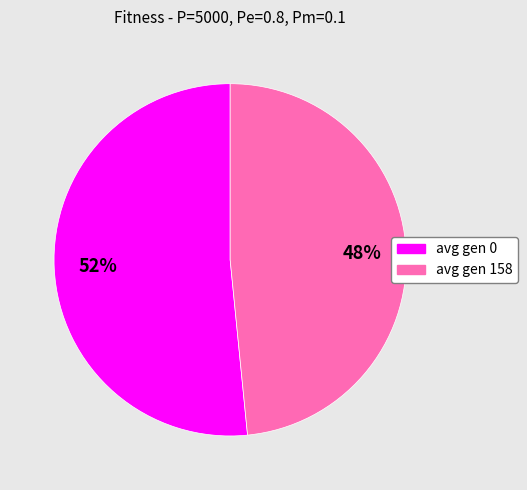

To the nearest percent, what portion does avg gen 0 represent?

52%